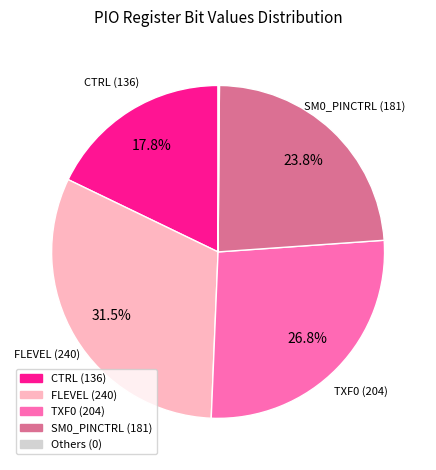

Is there any slice that represents more than half of the pie?

No